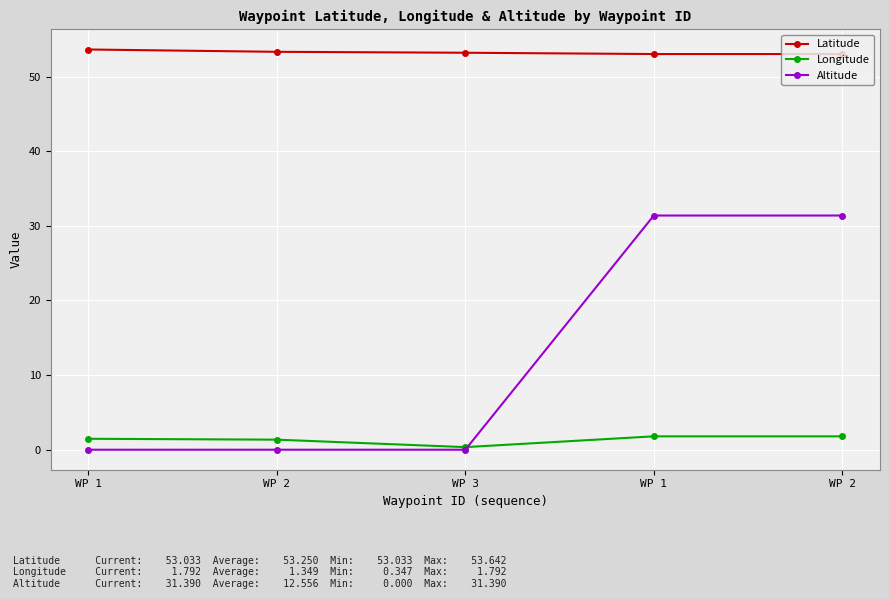

What is the label of the 2nd point from the left?

WP 2